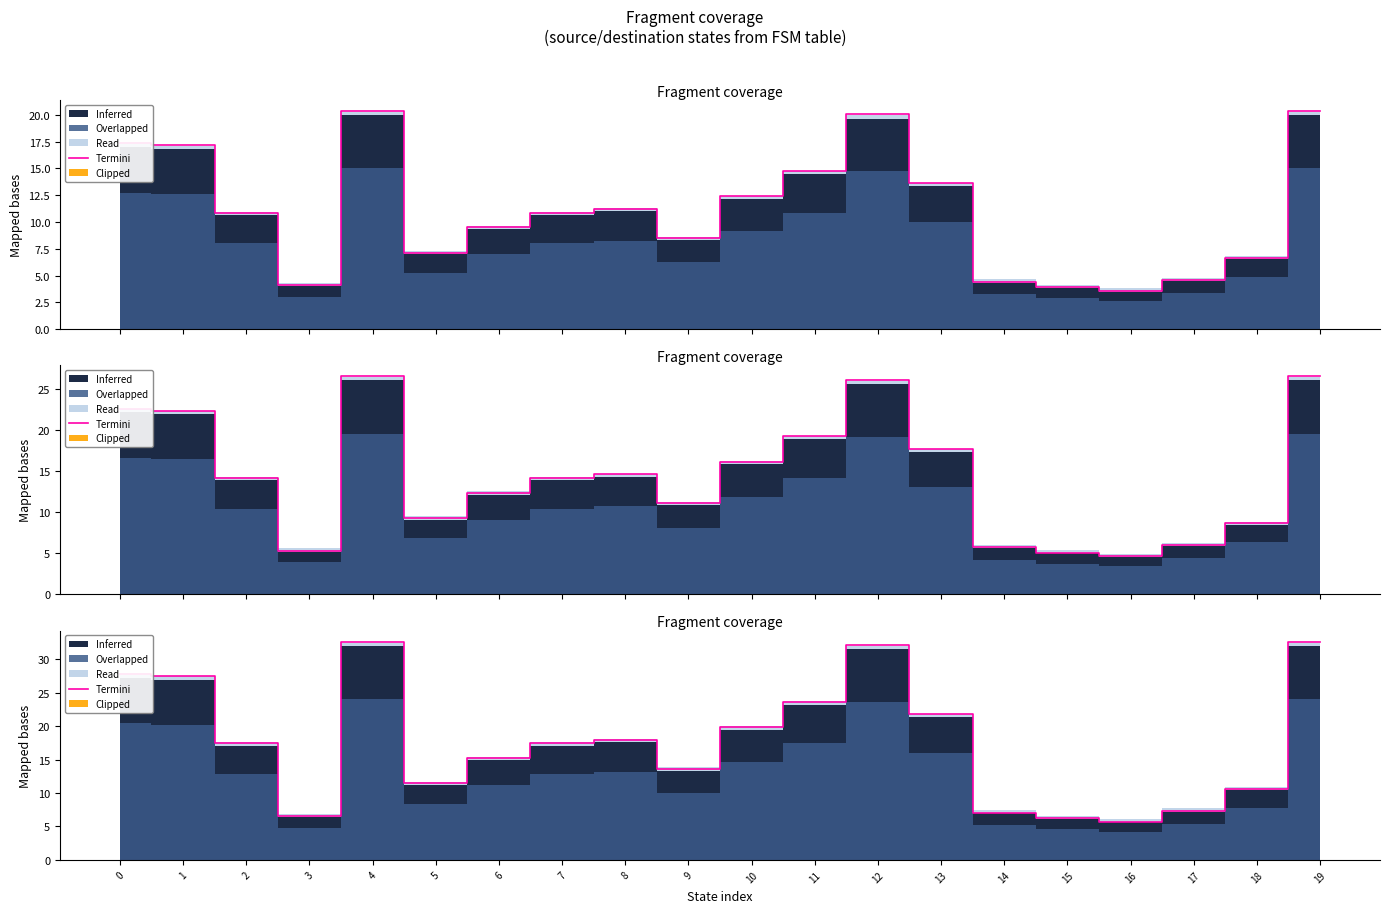

What is the sum of all values?

354.4